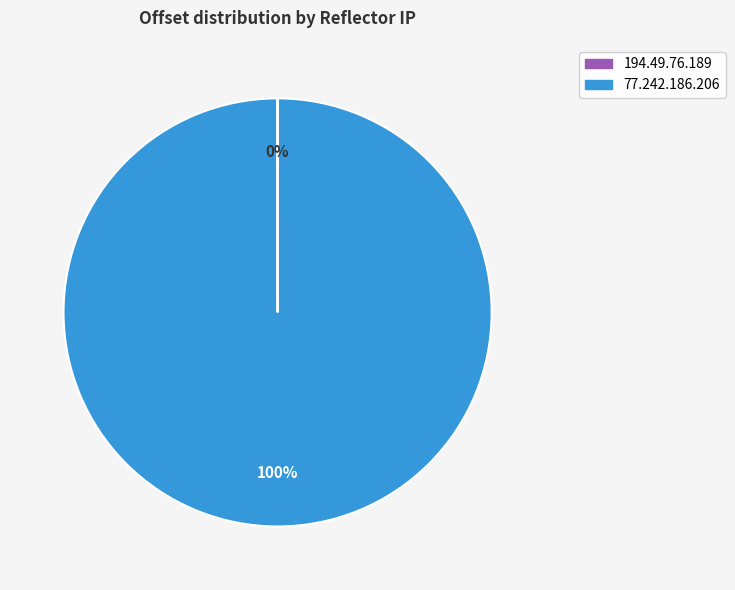

Is there a majority slice in this chart?

Yes